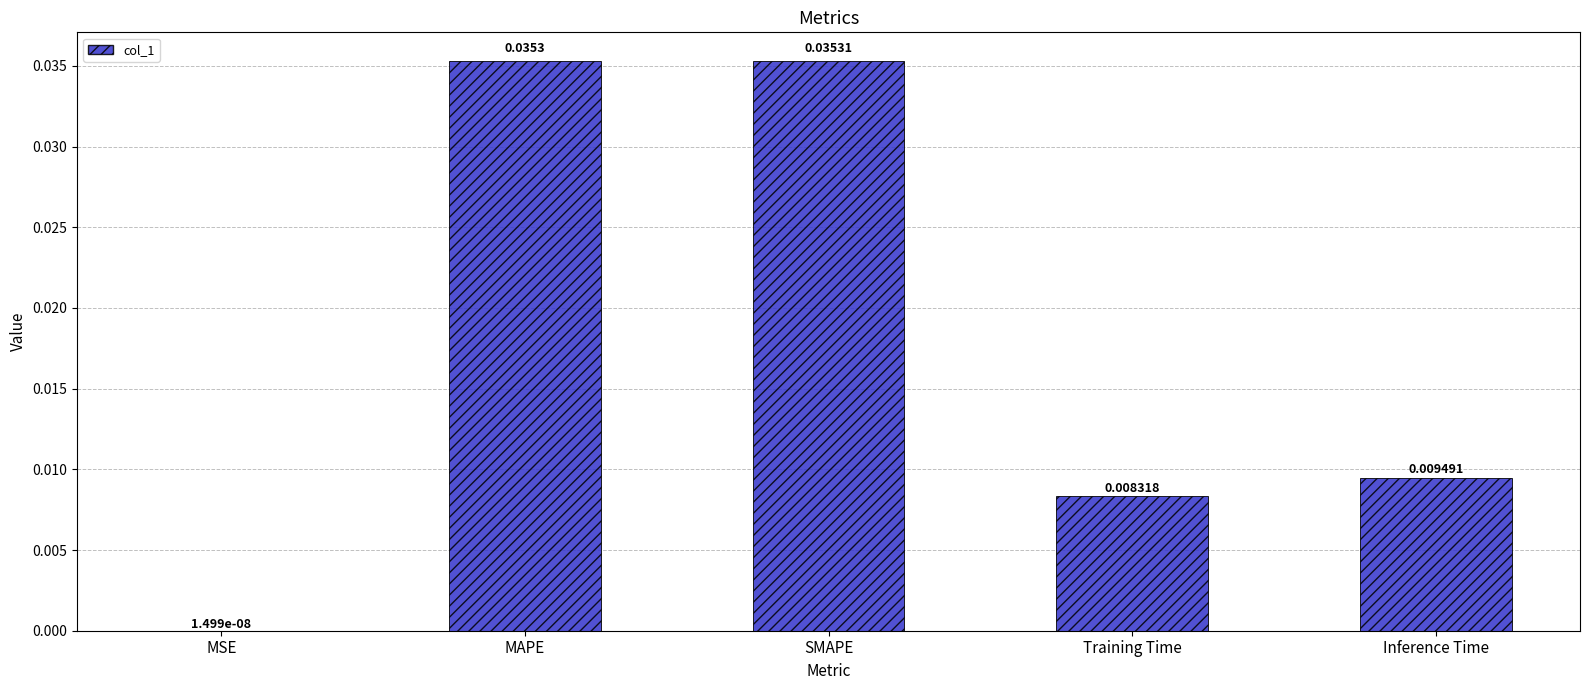

Which label corresponds to the largest value in the chart?

SMAPE